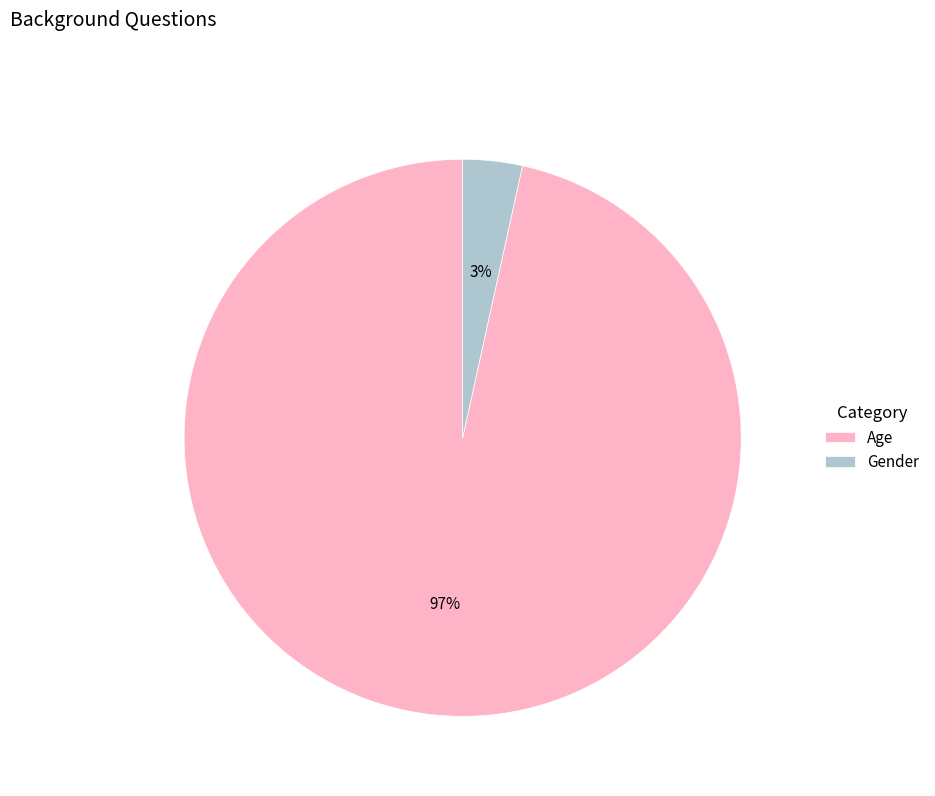

To the nearest percent, what percentage of the pie is Gender?

3%